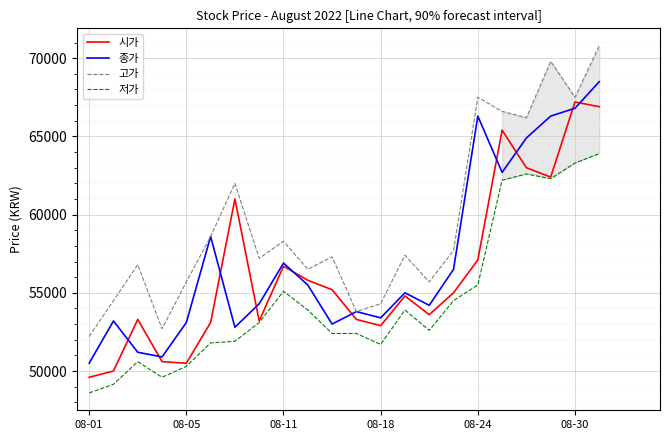

At how many categories does at least one series exceed 67357?

4